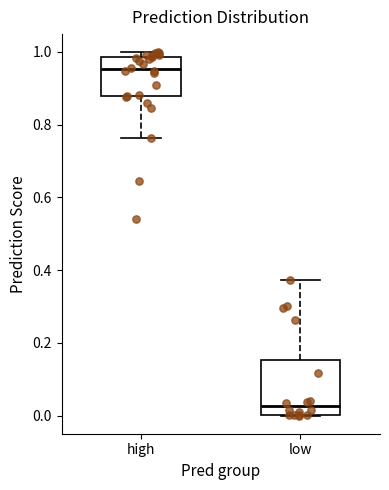

Comparing the boxes themselves (not the whiskers), which one is the tallest?

low